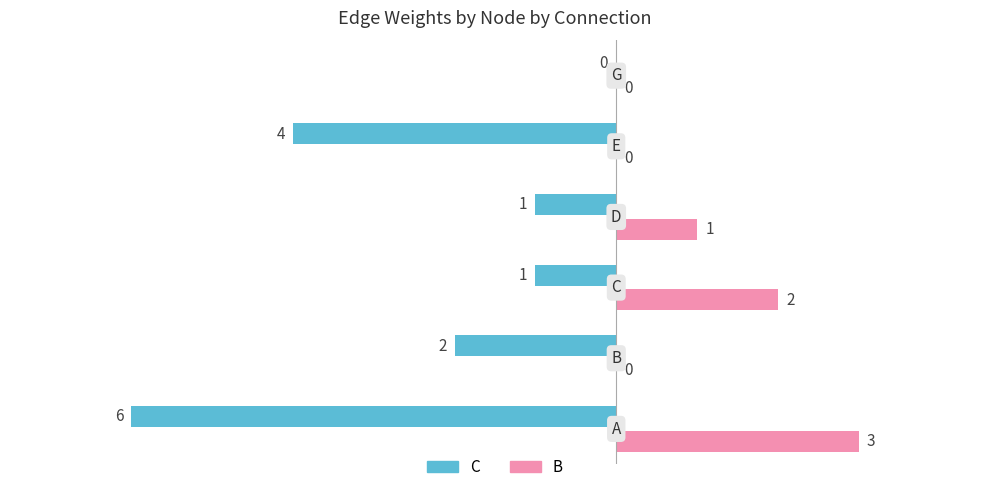

What is the greatest value displayed?

3